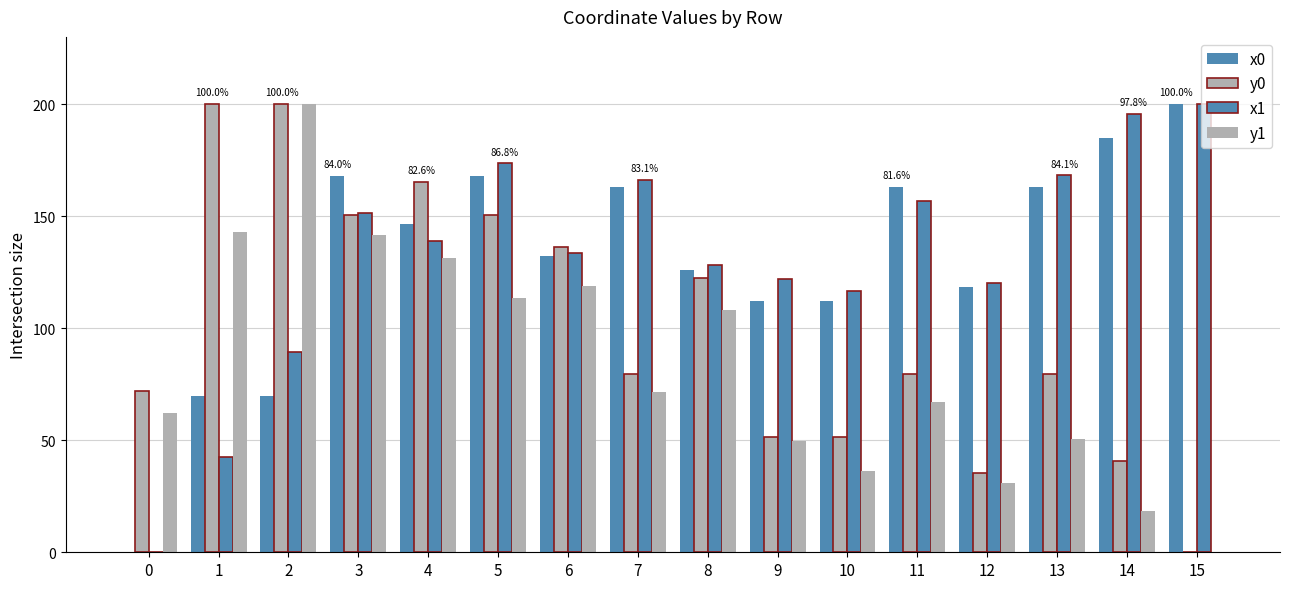

Reading right to left, extract all data points from this chart.

x0: 200.0	184.8	163.2	118.6	163.2	112.2	112.2	125.9	163.2	132.0	168.0	146.6	168.0	69.8	69.8	0.0
y0: 0.0	40.5	79.7	35.5	79.7	51.2	51.2	122.6	79.7	136.1	150.5	165.2	150.5	200.0	200.0	71.9
x1: 200.0	195.5	168.2	120.2	156.9	116.5	122.0	128.2	166.3	133.5	173.5	139.1	151.2	89.3	42.7	0.0
y1: 0.0	18.4	50.6	31.1	67.1	36.3	49.8	108.2	71.7	118.6	113.5	131.1	141.7	200.0	143.0	62.2